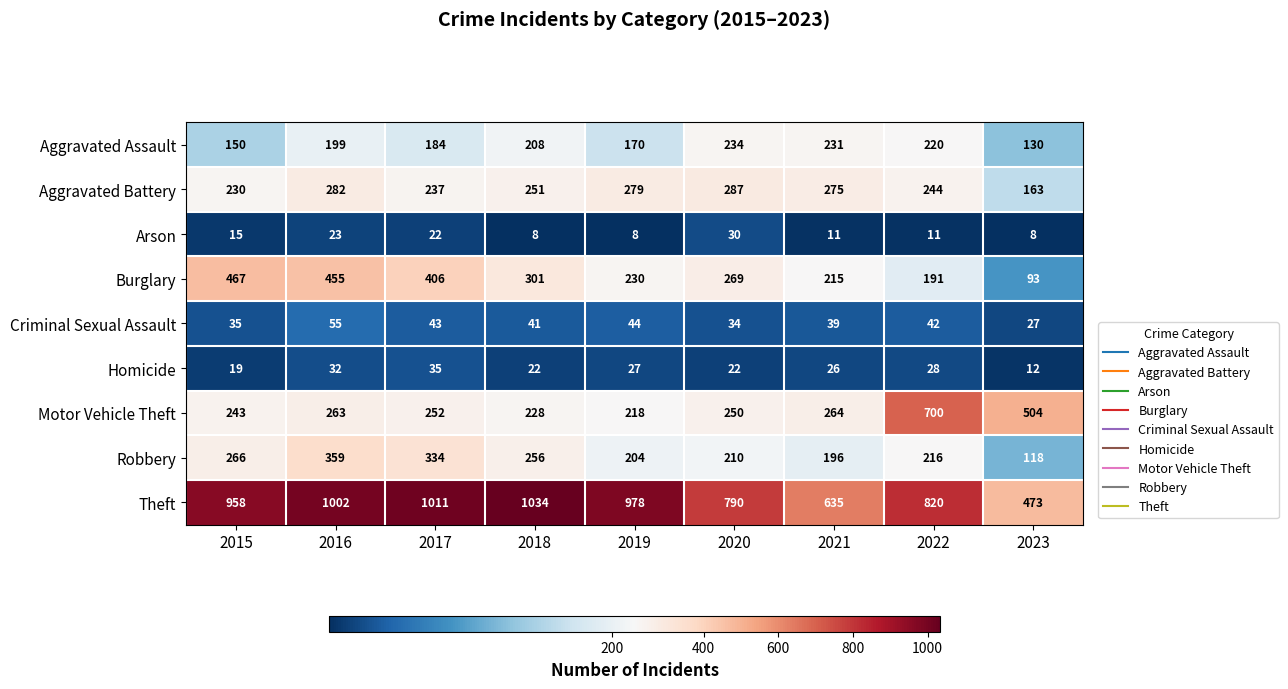

What is the minimum value shown in the chart?

8